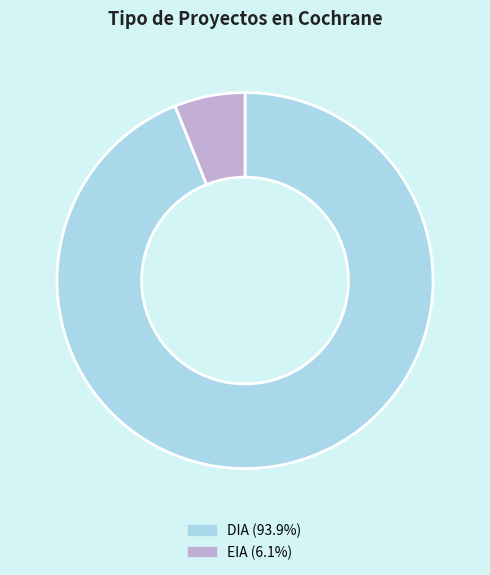

Is it true that EIA is 13% of the pie?

False